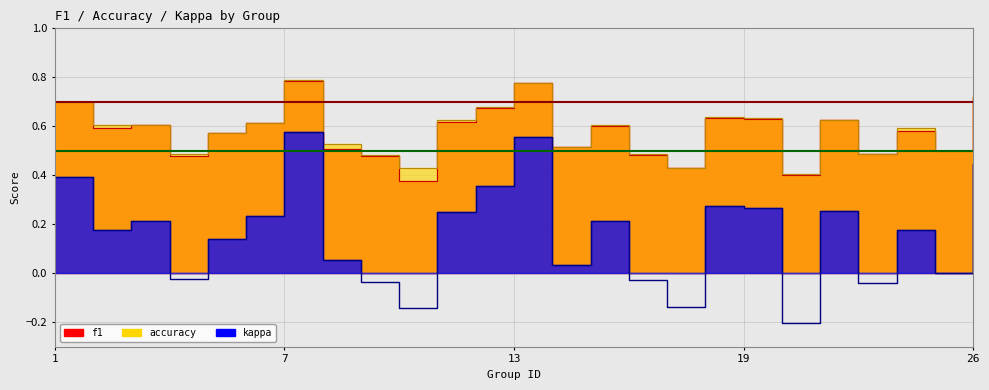

What are all the series names shown in the legend?

f1, accuracy, kappa